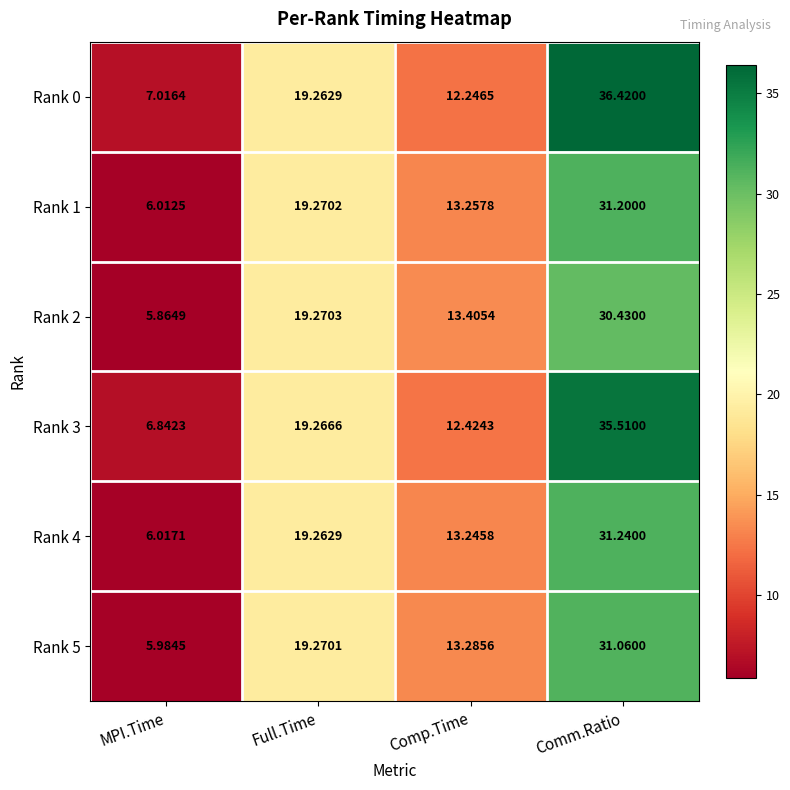

Where is Rank 3 nearest to the value 21?

Full.Time